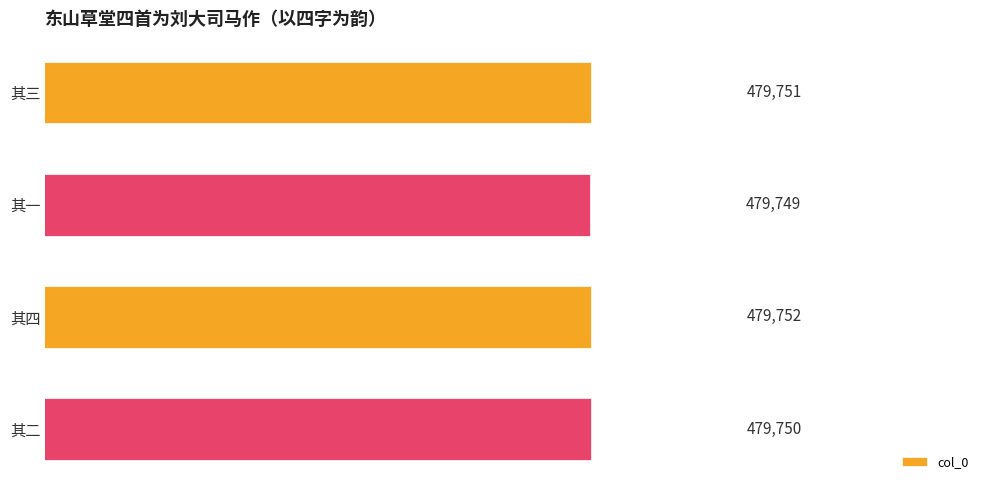

The value at 其二 is 255248. True or false?

False